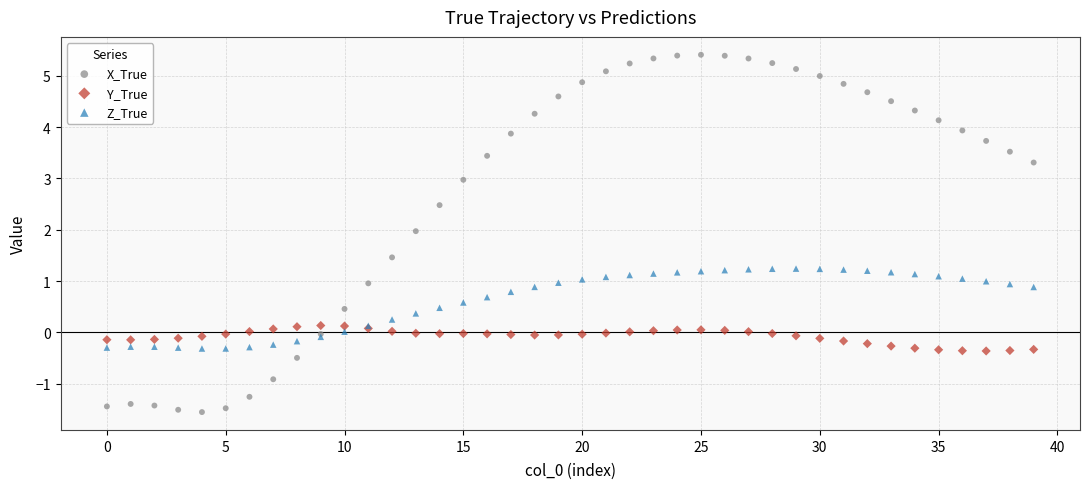

Which series has the widest spread of Y values?

X_True